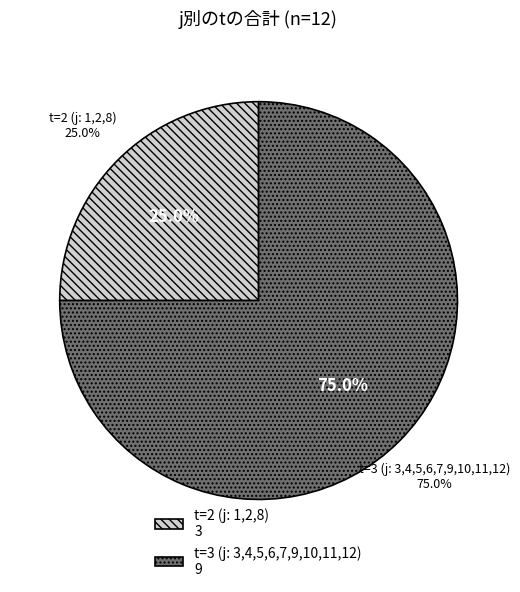

To the nearest percent, what portion does 5 represent?

9%